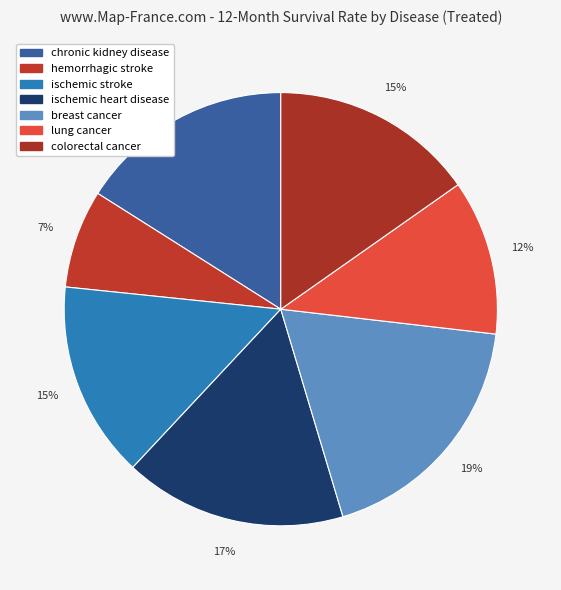

Approximately how many times larger is the value at ischemic stroke compared to ischemic heart disease?

0.9